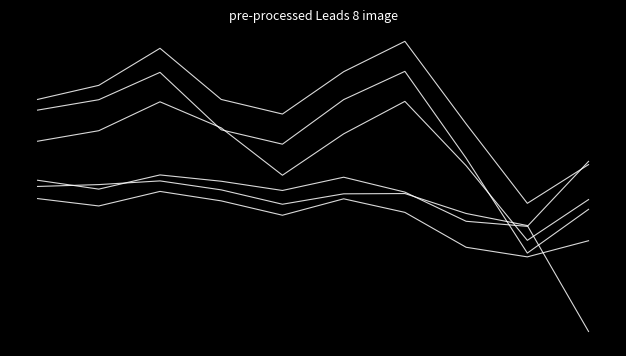

Does the chart display data point markers on the line(s)?

No